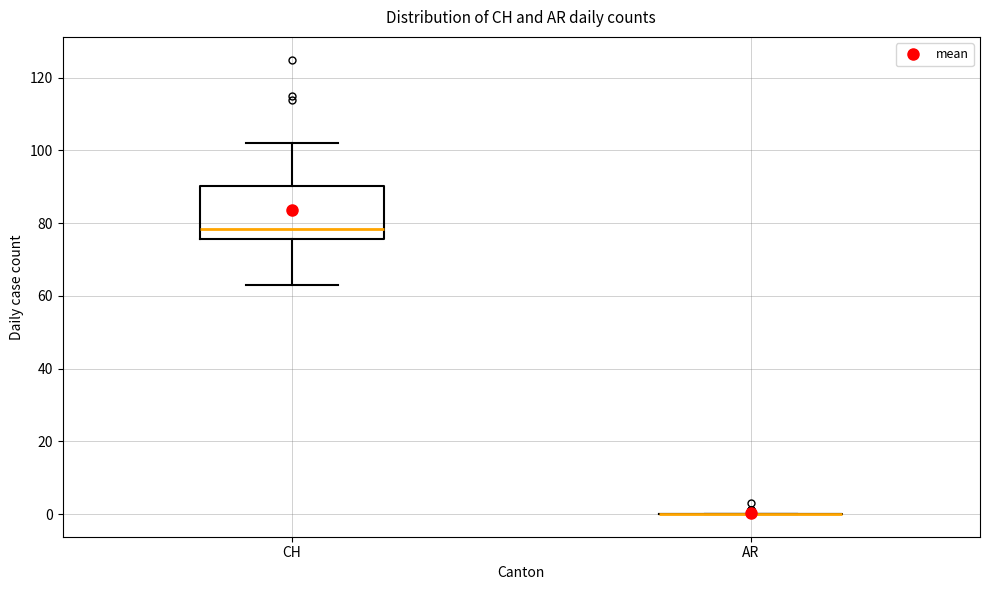

Reading left to right, read every box against the y-axis: the position of its median line, the range the box covers, and the ends of its whiskers. The values are not printed on the chart, so give them approximately, as read against the axis.

CH: median 78, box 76 to 90, whiskers 64 to 102
AR: box collapsed to a line at 0, whiskers 0 to 0